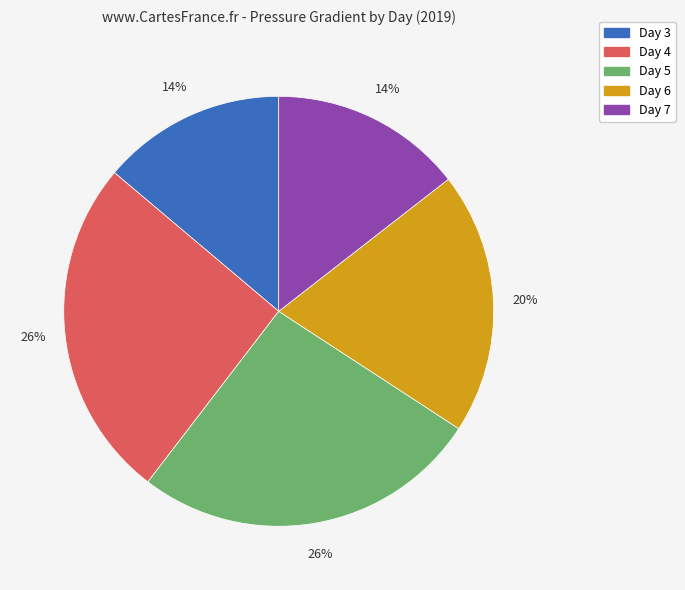

To the nearest percent, what is the difference between the largest and smallest slice percentages?

12%